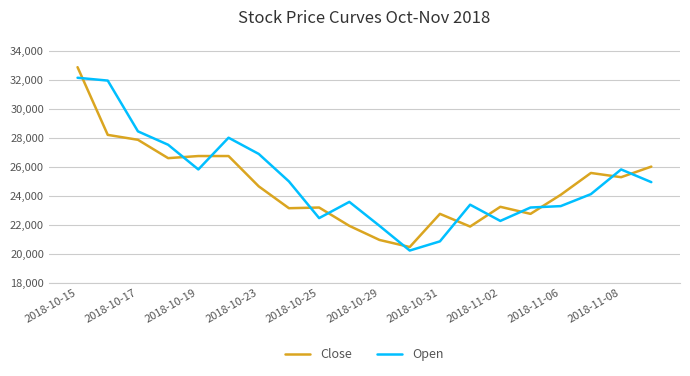

How many intersections are there between Close and Open?

12